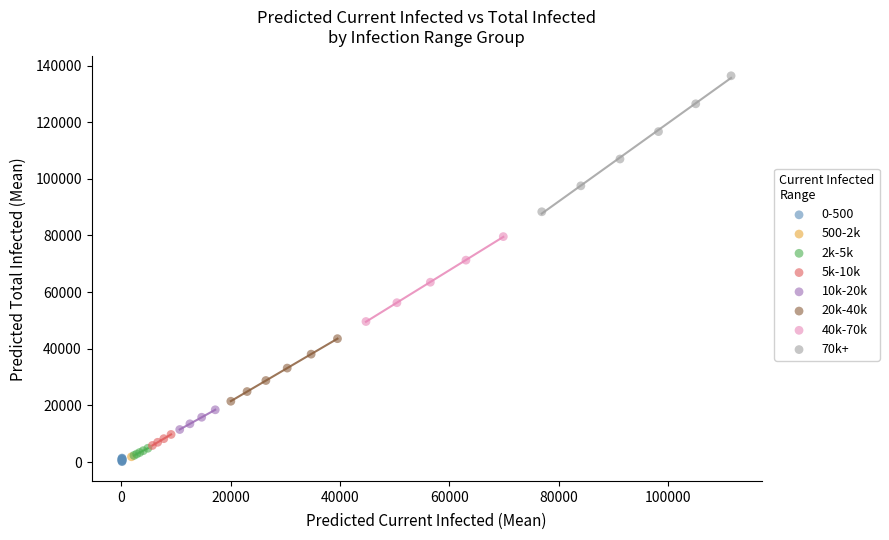

What are all the series names shown in the legend?

0-500, 500-2k, 2k-5k, 5k-10k, 10k-20k, 20k-40k, 40k-70k, 70k+